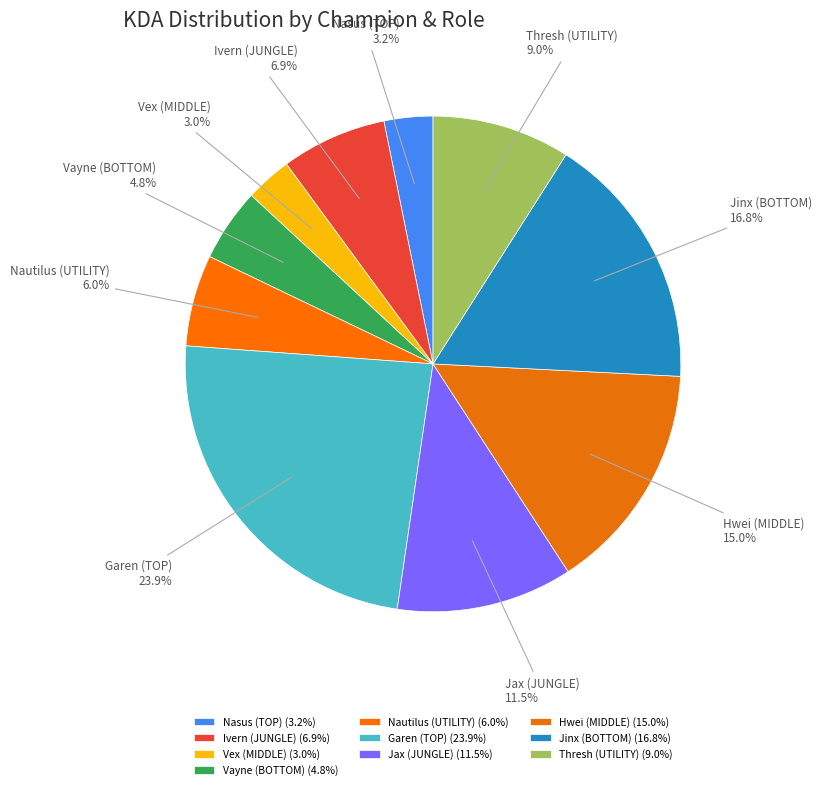

What percentage do Ivern (JUNGLE) and Hwei (MIDDLE) together represent?

21.9%